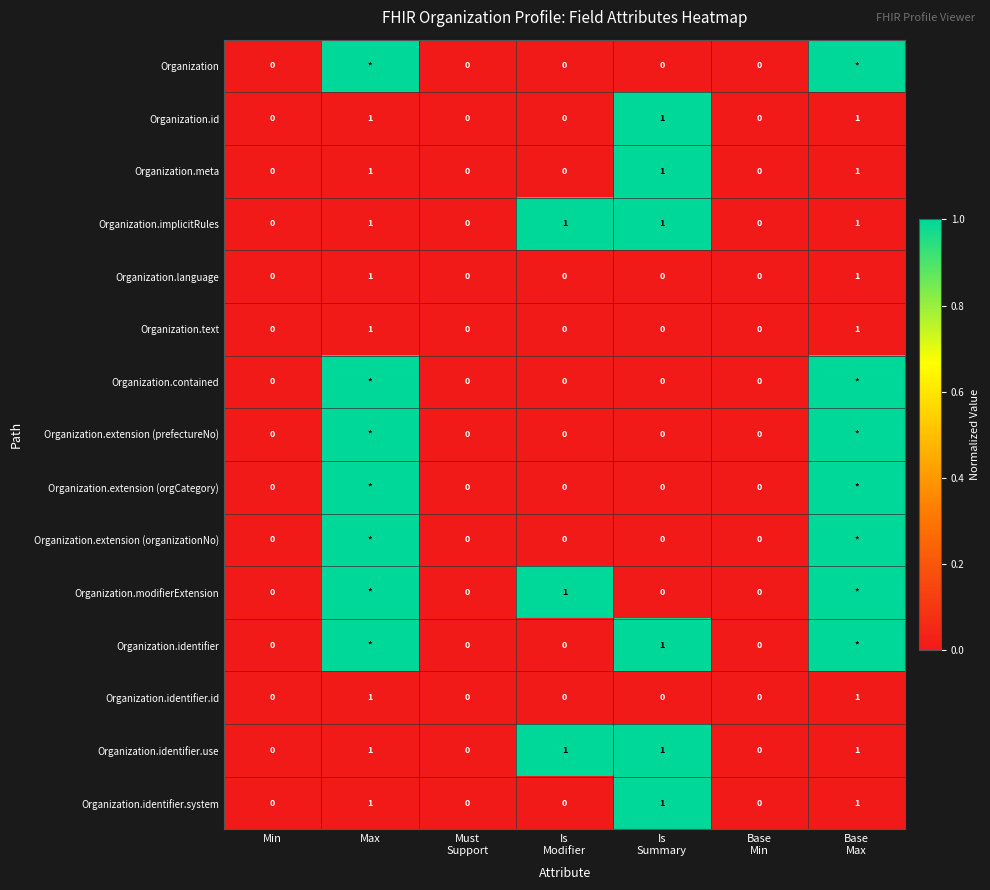

How many Organization.identifier.system values are between 0 and 1?

7